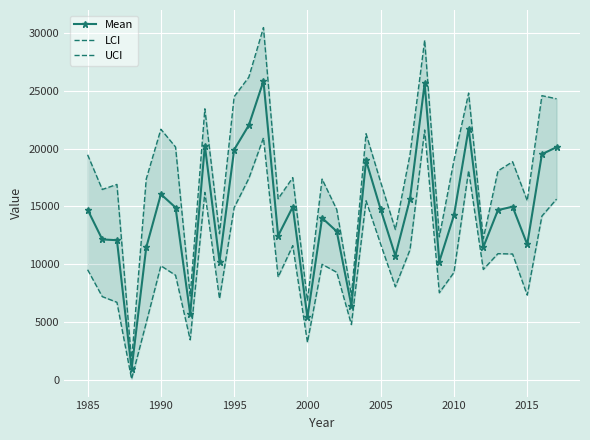

Which series has the largest total across all categories?

UCI